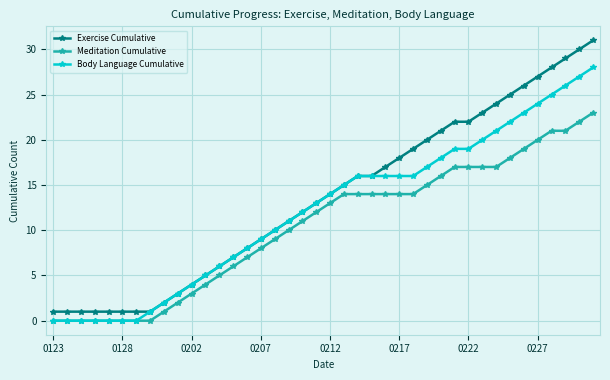

What is the average value of the Body Language Cumulative series?

12